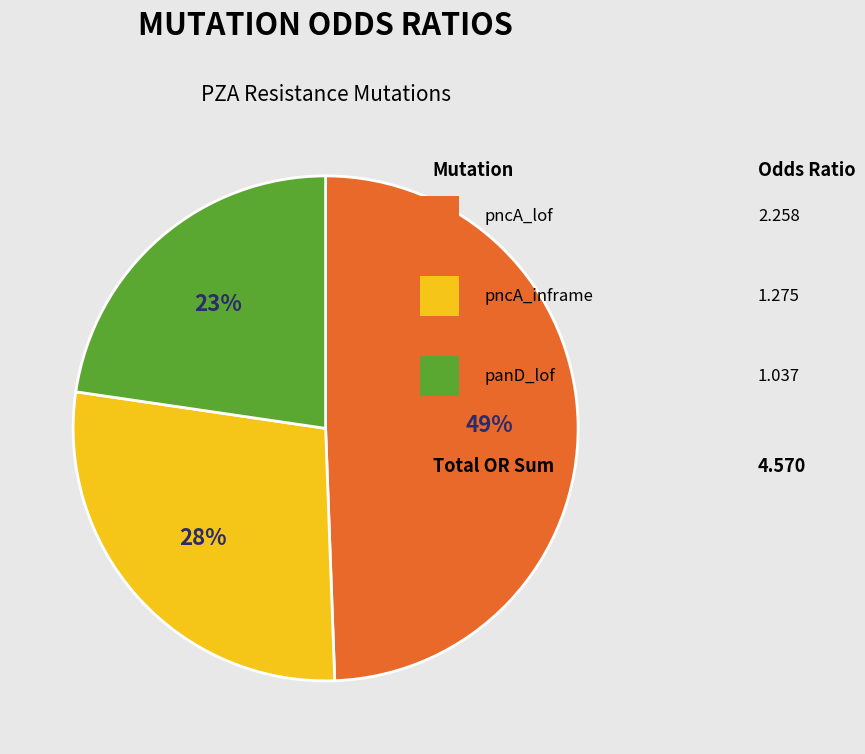

How many segments does this pie chart have?

3